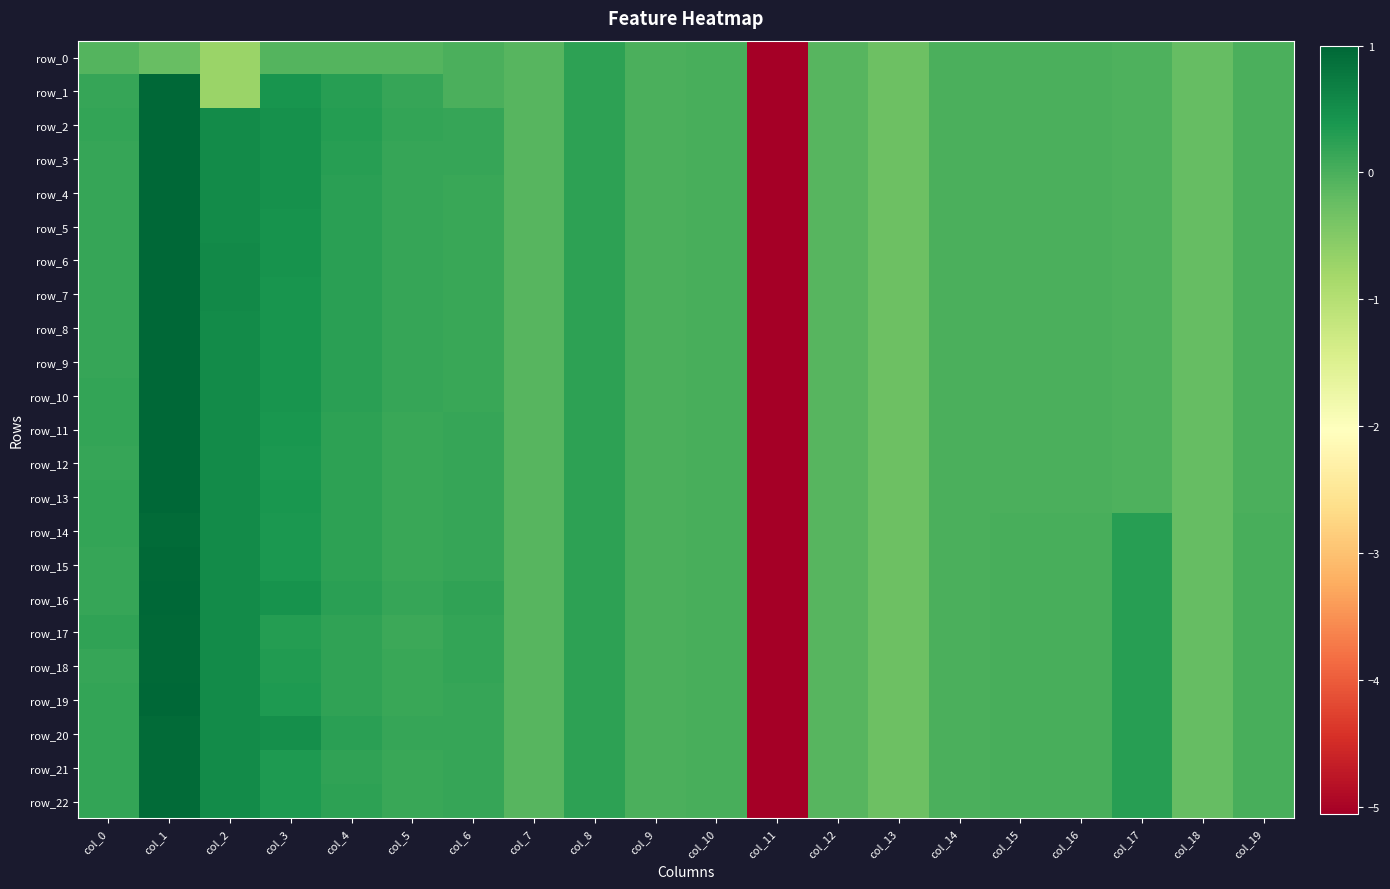

Reading left to right, what are all the values shown in this chart?

row_0: -0.1	-0.2	-0.7	-0.1	-0.1	-0.1	-0.0	-0.1	0.2	0.0	0.0	-5.1	-0.1	-0.3	-0.0	-0.0	-0.0	-0.0	-0.2	-0.0
row_1: 0.2	1.0	-0.7	0.4	0.3	0.2	-0.0	-0.1	0.2	0.0	0.0	-5.1	-0.1	-0.3	-0.0	-0.0	-0.0	-0.0	-0.2	-0.0
row_2: 0.2	1.0	0.5	0.5	0.3	0.2	0.2	-0.1	0.2	0.0	0.0	-5.1	-0.1	-0.3	-0.0	-0.0	-0.0	-0.0	-0.2	-0.0
row_3: 0.2	1.0	0.5	0.5	0.3	0.2	0.2	-0.1	0.2	0.0	0.0	-5.1	-0.1	-0.3	-0.0	-0.0	-0.0	-0.0	-0.2	-0.0
row_4: 0.2	1.0	0.5	0.5	0.3	0.2	0.1	-0.1	0.2	0.0	0.0	-5.1	-0.1	-0.3	-0.0	-0.0	-0.0	-0.0	-0.2	-0.0
row_5: 0.2	1.0	0.6	0.4	0.3	0.2	0.1	-0.1	0.2	0.0	0.0	-5.1	-0.1	-0.3	-0.0	-0.0	-0.0	-0.0	-0.2	-0.0
row_6: 0.2	1.0	0.6	0.4	0.3	0.2	0.1	-0.1	0.2	0.0	0.0	-5.1	-0.1	-0.3	-0.0	-0.0	-0.0	-0.0	-0.2	-0.0
row_7: 0.2	1.0	0.6	0.4	0.3	0.2	0.1	-0.1	0.2	0.0	0.0	-5.1	-0.1	-0.3	-0.0	-0.0	-0.0	-0.0	-0.2	-0.0
row_8: 0.2	1.0	0.5	0.4	0.3	0.2	0.1	-0.1	0.2	0.0	0.0	-5.1	-0.1	-0.3	-0.0	-0.0	-0.0	-0.0	-0.2	-0.0
row_9: 0.2	1.0	0.5	0.4	0.3	0.2	0.1	-0.1	0.2	0.0	0.0	-5.1	-0.1	-0.3	-0.0	-0.0	-0.0	-0.0	-0.2	-0.0
row_10: 0.2	1.0	0.5	0.4	0.3	0.2	0.1	-0.1	0.2	0.0	0.0	-5.1	-0.1	-0.3	-0.0	-0.0	-0.0	-0.0	-0.2	-0.0
row_11: 0.2	1.0	0.5	0.4	0.2	0.1	0.2	-0.1	0.2	0.0	0.0	-5.1	-0.1	-0.3	-0.0	-0.0	-0.0	-0.0	-0.2	-0.0
row_12: 0.2	1.0	0.5	0.4	0.2	0.1	0.2	-0.1	0.2	0.0	0.0	-5.1	-0.1	-0.3	-0.0	-0.0	-0.0	-0.0	-0.2	-0.0
row_13: 0.2	1.0	0.5	0.4	0.2	0.1	0.2	-0.1	0.2	0.0	0.0	-5.1	-0.1	-0.3	-0.0	-0.0	-0.0	-0.0	-0.2	-0.0
row_14: 0.2	1.0	0.5	0.4	0.2	0.1	0.2	-0.1	0.2	0.0	0.0	-5.1	-0.1	-0.3	0.0	0.0	0.0	0.3	-0.2	0.0
row_15: 0.2	1.0	0.5	0.4	0.2	0.1	0.2	-0.1	0.2	0.0	0.0	-5.1	-0.1	-0.3	0.0	0.0	0.0	0.3	-0.2	0.0
row_16: 0.2	1.0	0.5	0.4	0.3	0.2	0.2	-0.1	0.2	0.0	0.0	-5.1	-0.1	-0.3	0.0	0.0	0.0	0.3	-0.2	0.0
row_17: 0.2	1.0	0.5	0.3	0.2	0.1	0.2	-0.1	0.2	0.0	0.0	-5.1	-0.1	-0.3	0.0	0.0	0.0	0.3	-0.2	0.0
row_18: 0.2	1.0	0.5	0.3	0.2	0.1	0.2	-0.1	0.2	0.0	0.0	-5.1	-0.1	-0.3	0.0	0.0	0.0	0.3	-0.2	0.0
row_19: 0.2	1.0	0.5	0.3	0.2	0.1	0.2	-0.1	0.2	0.0	0.0	-5.1	-0.1	-0.3	0.0	0.0	0.0	0.3	-0.2	0.0
row_20: 0.2	1.0	0.5	0.5	0.3	0.2	0.2	-0.1	0.2	0.0	0.0	-5.1	-0.1	-0.3	0.0	0.0	0.0	0.3	-0.2	0.0
row_21: 0.2	1.0	0.5	0.4	0.2	0.1	0.2	-0.1	0.2	0.0	0.0	-5.1	-0.1	-0.3	0.0	0.0	0.0	0.3	-0.2	0.0
row_22: 0.2	1.0	0.5	0.4	0.2	0.1	0.2	-0.1	0.2	0.0	0.0	-5.1	-0.1	-0.3	0.0	0.0	0.0	0.3	-0.2	0.0